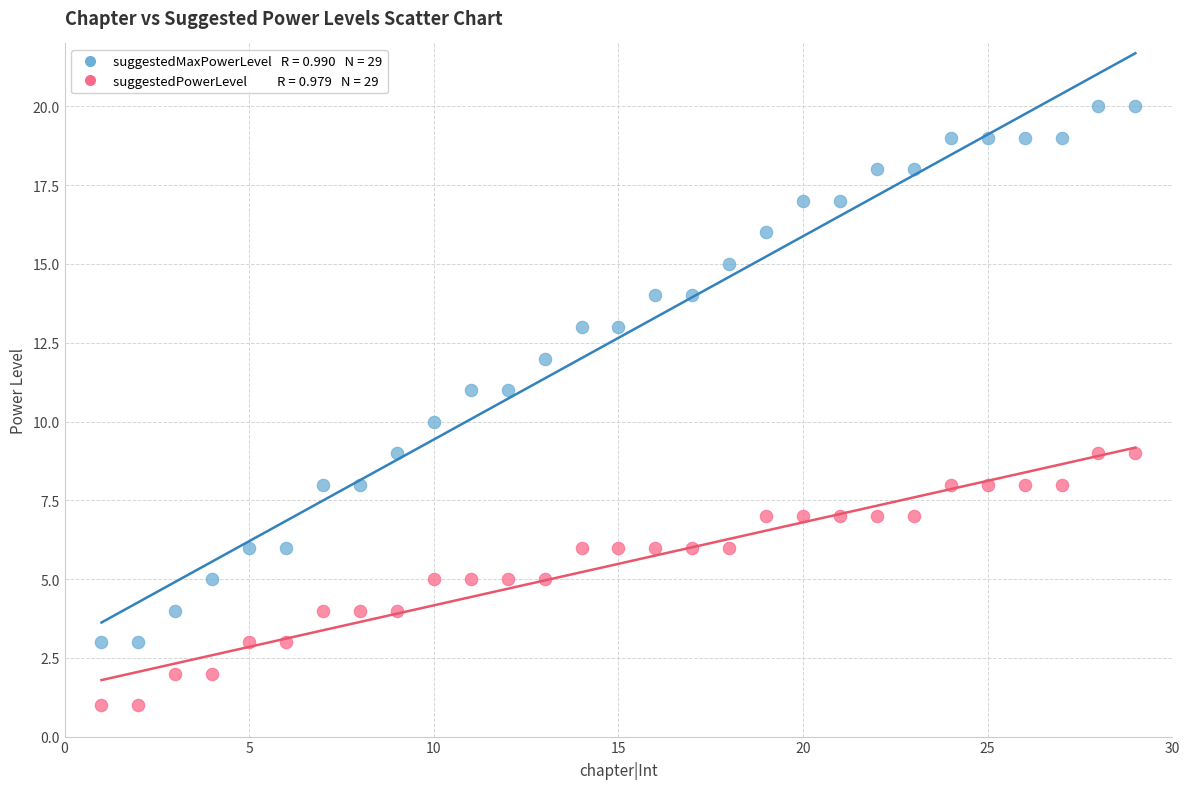

Across all data points, what is the range of Y values (max minus min)?

19